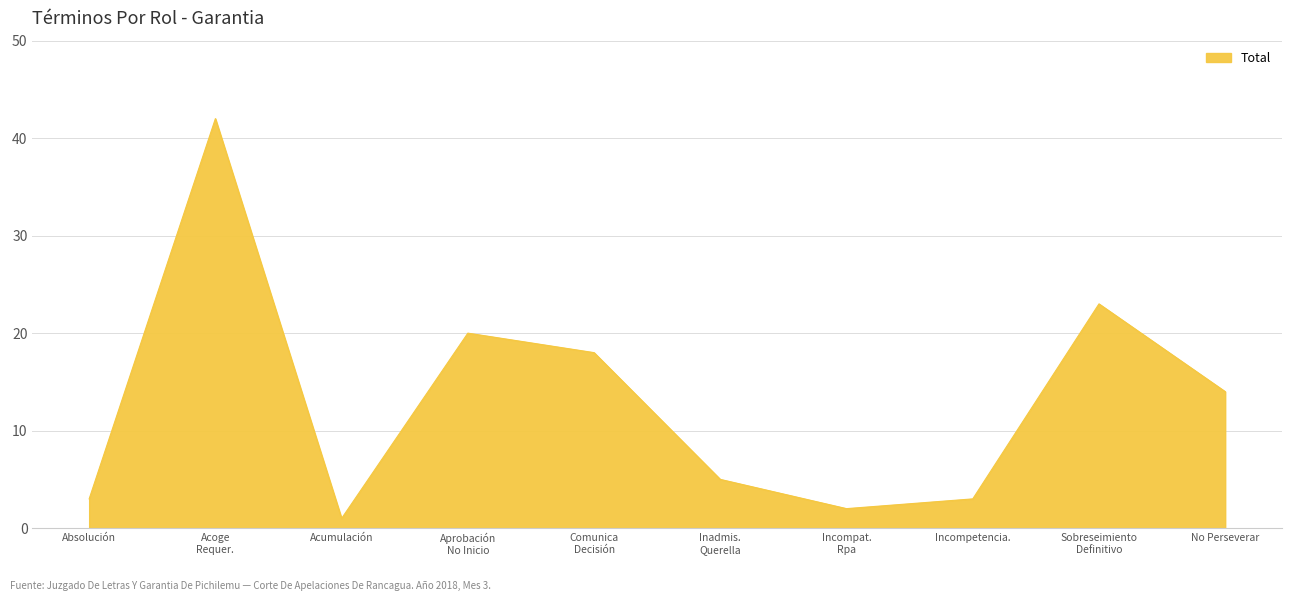

True or false: the data shows 9 at No Perseverar.

False